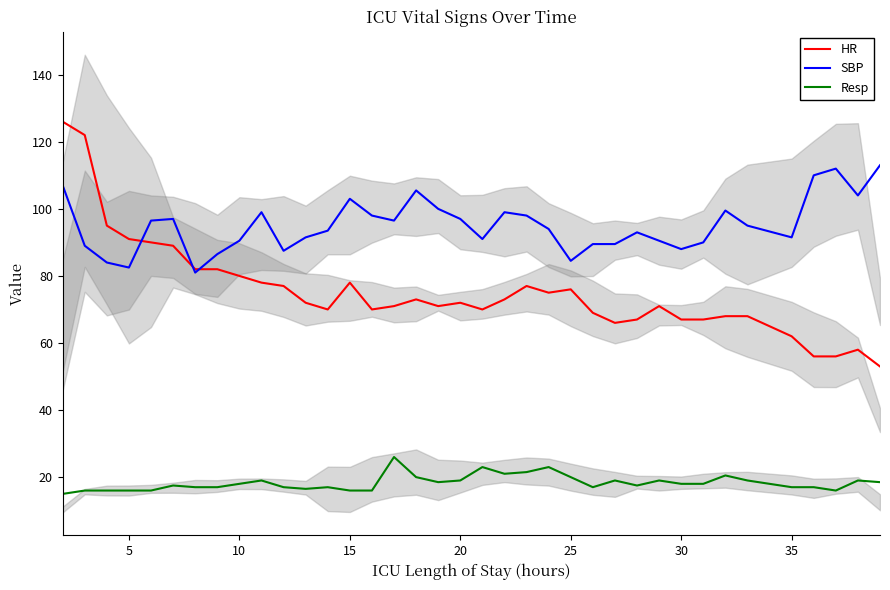

What is the average value of the SBP series?

95.1